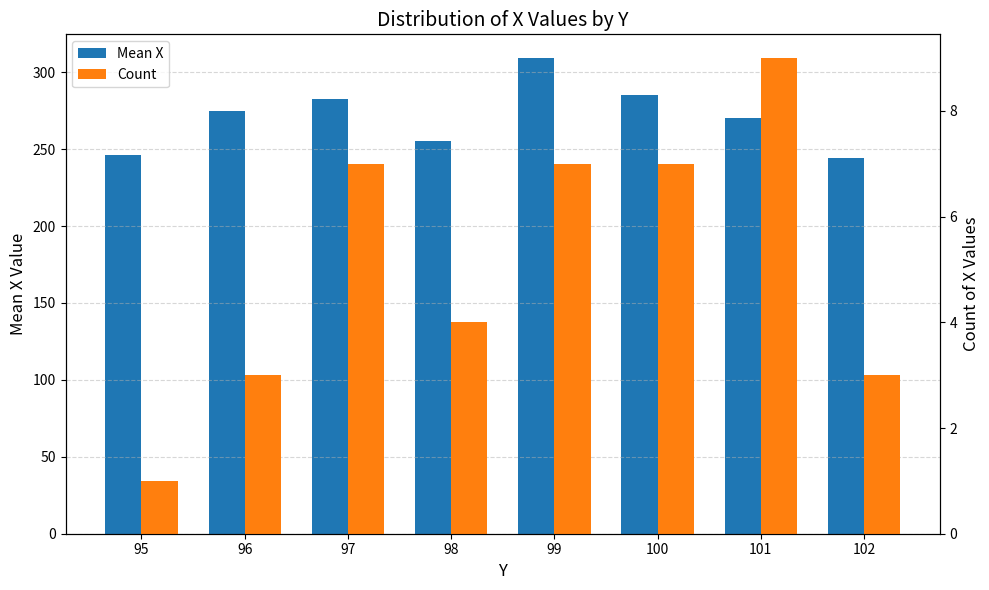

What is the difference between the maximum and minimum values in the Mean X series?

64.8